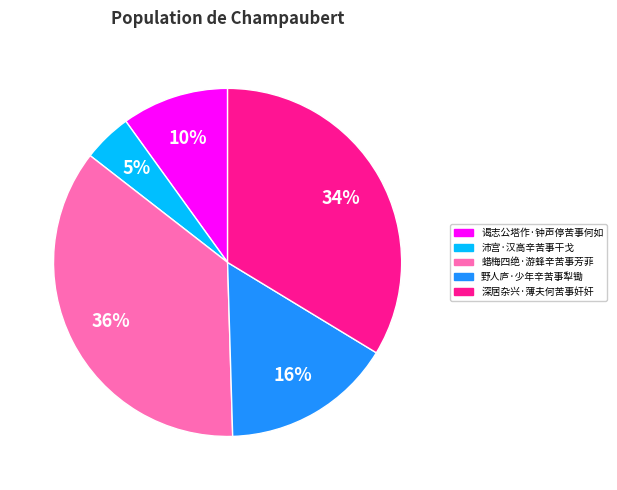

Rank the categories by value from lowest to highest.

沛宫·汉高辛苦事干戈, 谒志公塔作·钟声停苦事何如, 野人庐·少年辛苦事犁锄, 深居杂兴·薄夫何苦事奸奸, 蜡梅四绝·游蜂辛苦事芳菲